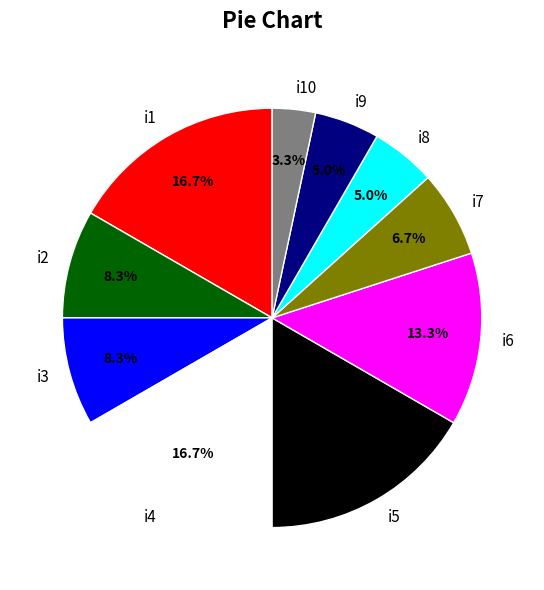

Is it true that i2 is 8% of the pie?

True